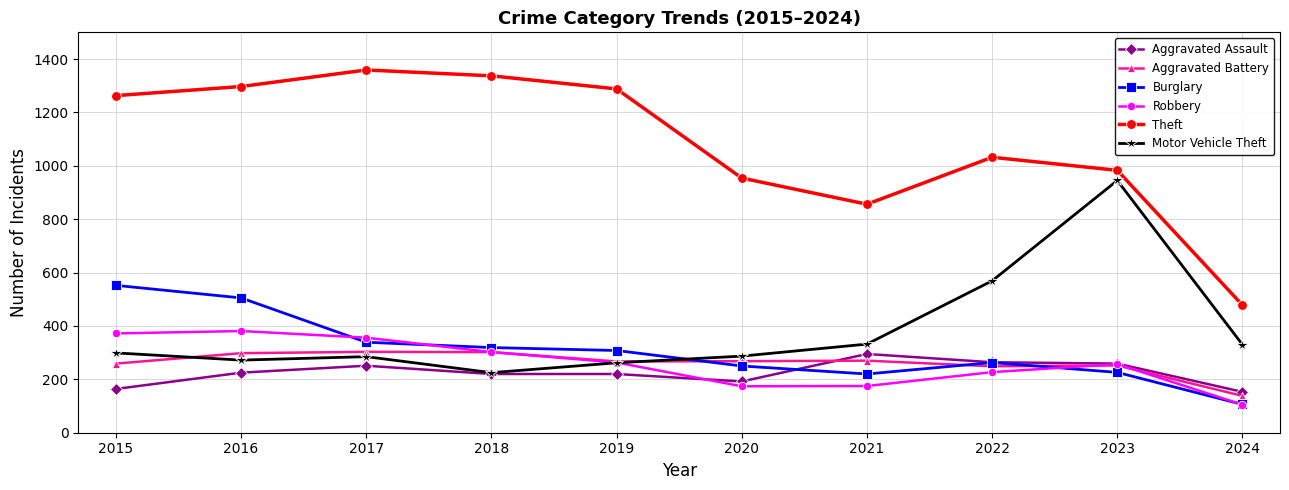

What is the total value across all series at 2024?

1310